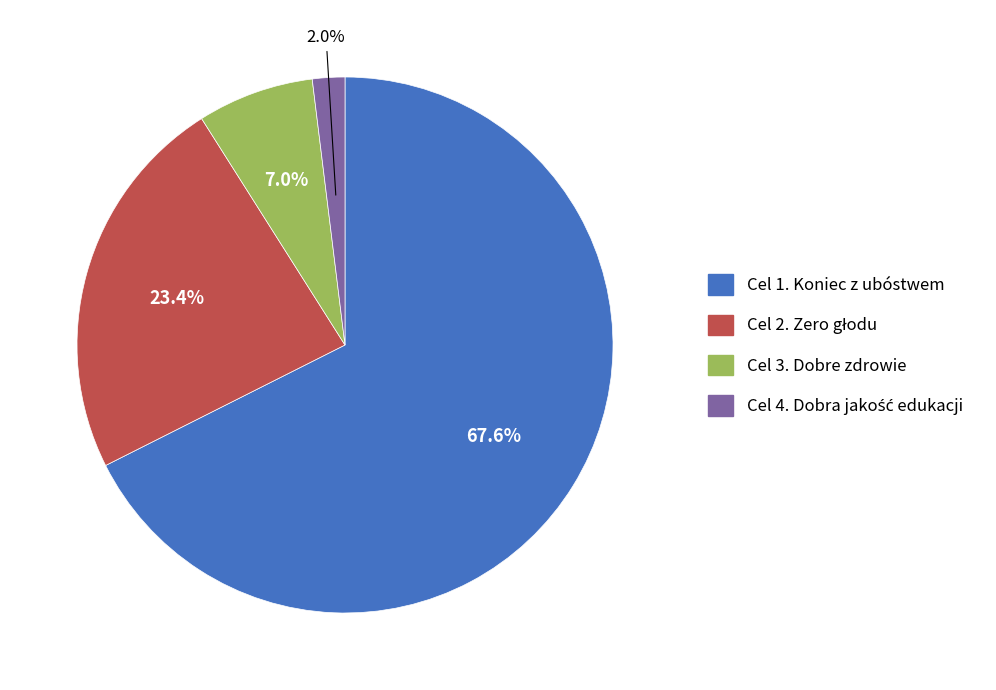

What percentage do Cel 3. Dobre zdrowie and Cel 1. Koniec z ubóstwem together represent?

74.6%